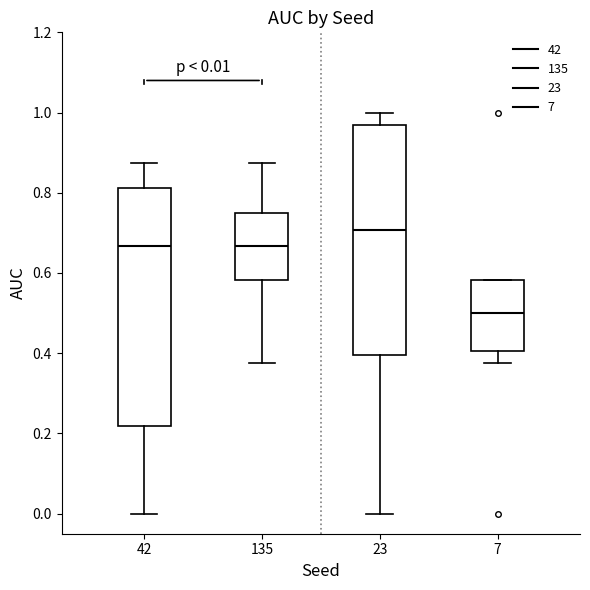

Comparing the boxes themselves (not the whiskers), which one is the tallest?

42